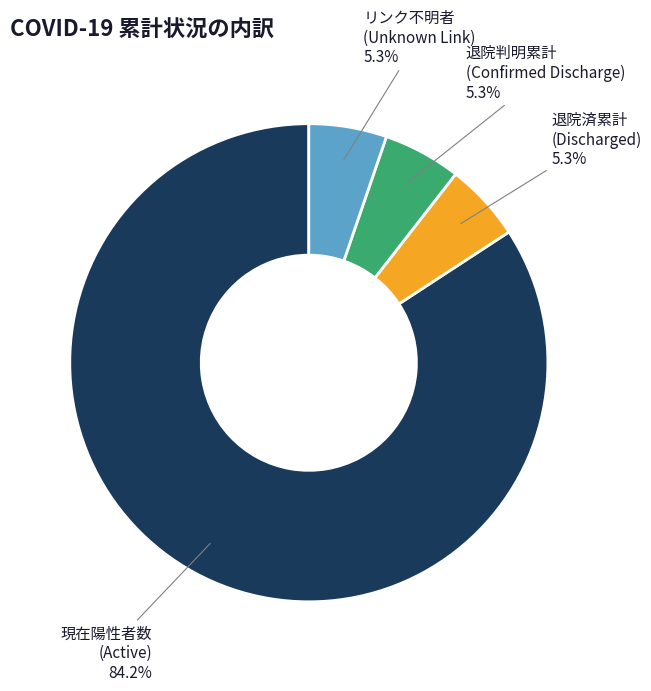

Is the sum of 退院済累計 (Discharged) and リンク不明者 (Unknown Link) greater than half?

No